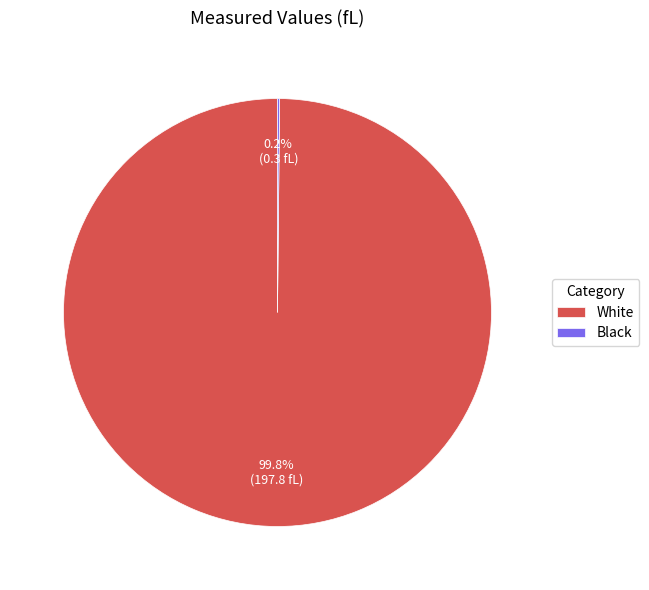

Which slice is the largest?

White